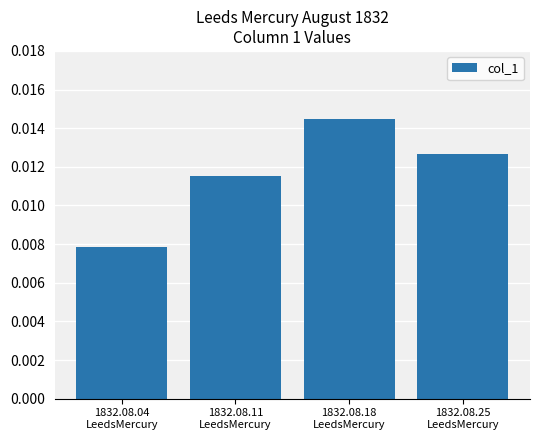

How many bars are there in total?

4